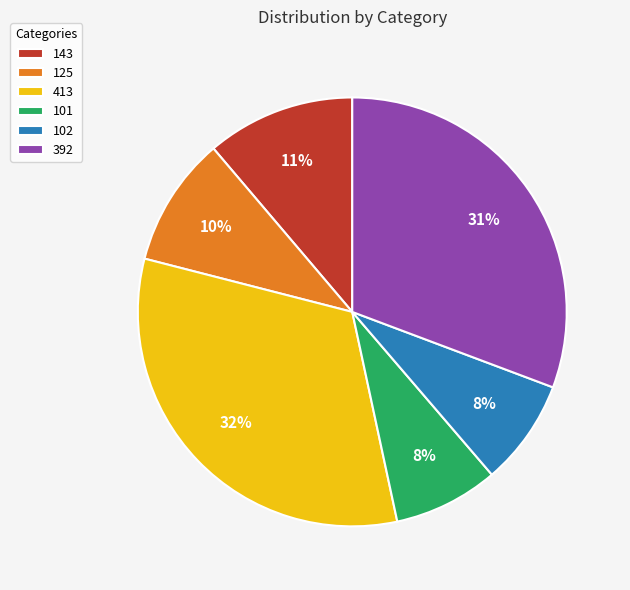

Do 392 and 101 together represent more than half of the pie?

No